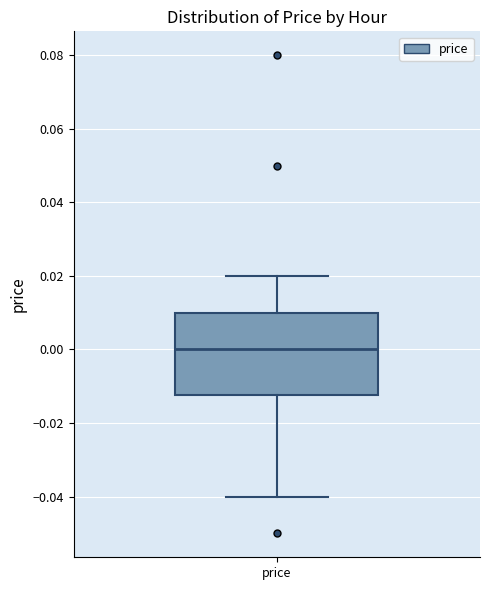

Transcribe this box plot: give where the median line is, the range the box spans, and where the two whiskers end, as read against the y-axis. The values are not printed on the chart, so give them approximately, as read against the axis.

median 0.000, box -0.012 to 0.010, whiskers -0.040 to 0.020